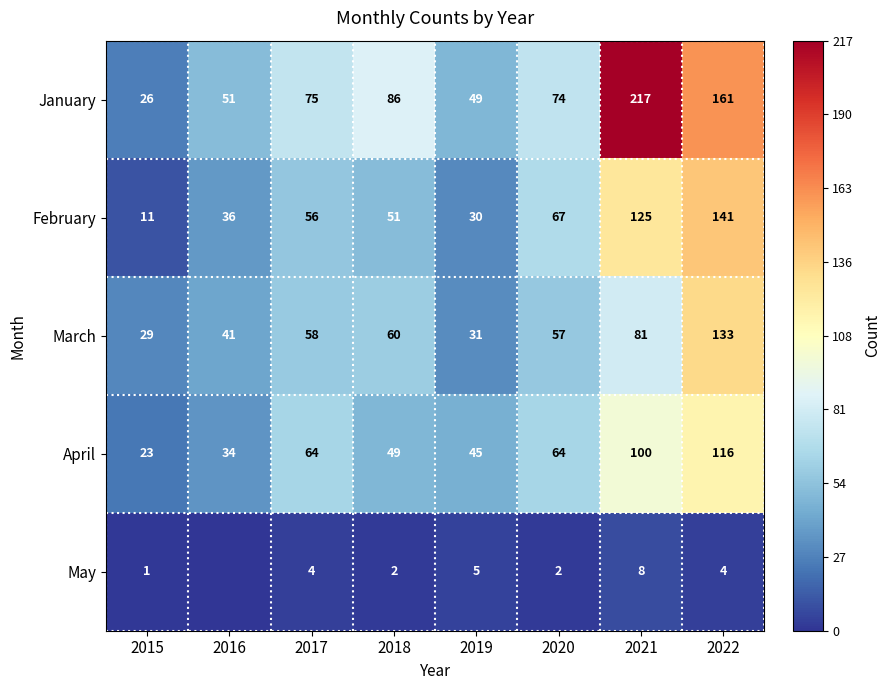

The January series shows 26 at 2015. True or false?

True